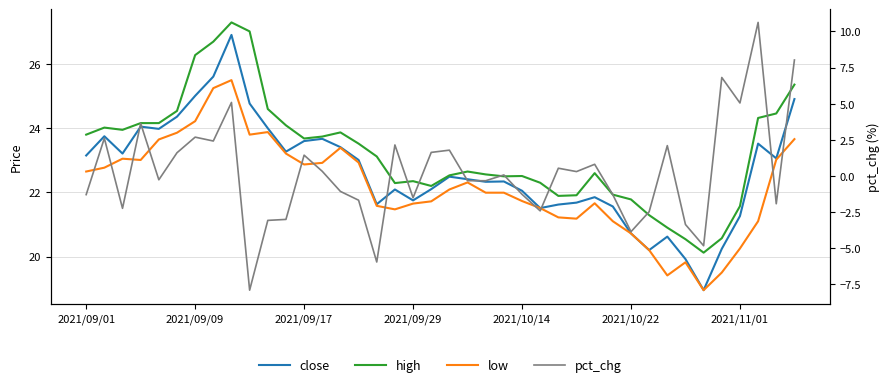

Is this an area chart (filled region under the line)?

No